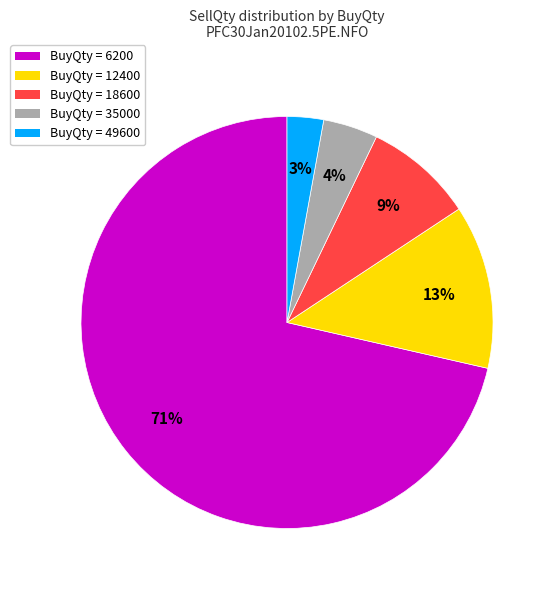

What is the smallest slice in the pie chart?

BuyQty = 49600